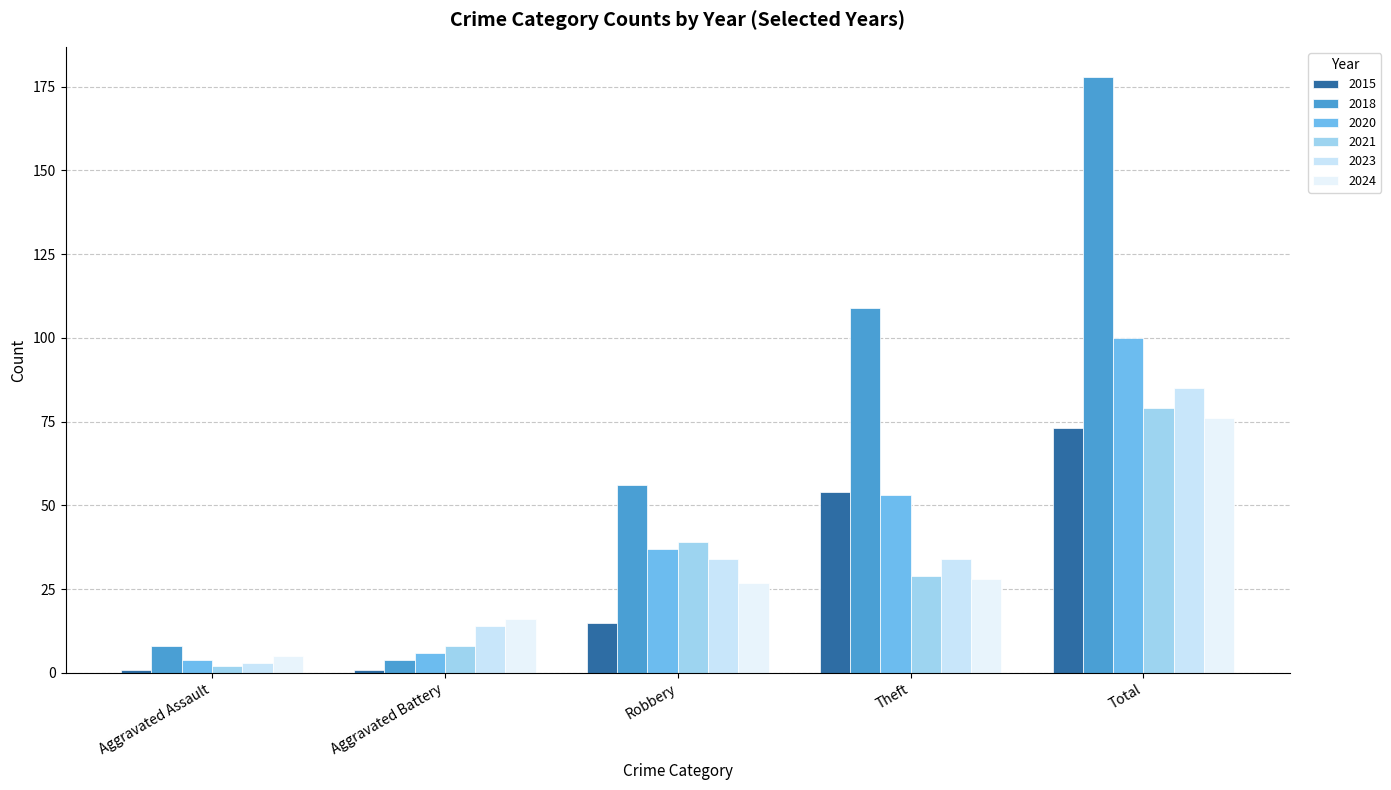

Reading left to right, list all the values displayed in this chart.

2015: Aggravated Assault=1	Aggravated Battery=1	Robbery=15	Theft=54	Total=73
2018: Aggravated Assault=8	Aggravated Battery=4	Robbery=56	Theft=109	Total=178
2020: Aggravated Assault=4	Aggravated Battery=6	Robbery=37	Theft=53	Total=100
2021: Aggravated Assault=2	Aggravated Battery=8	Robbery=39	Theft=29	Total=79
2023: Aggravated Assault=3	Aggravated Battery=14	Robbery=34	Theft=34	Total=85
2024: Aggravated Assault=5	Aggravated Battery=16	Robbery=27	Theft=28	Total=76